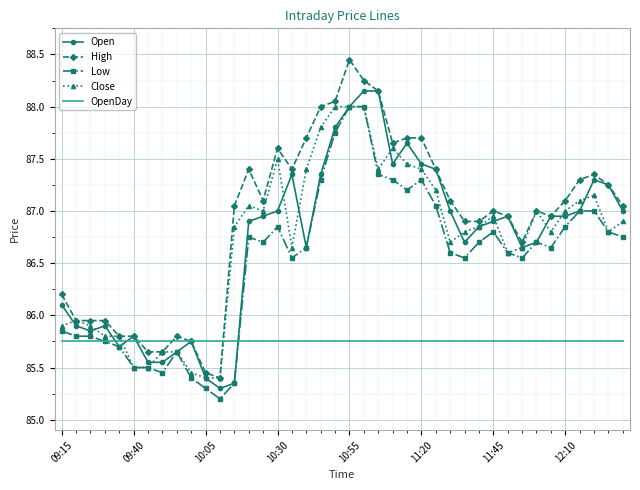

Which series has the largest total across all categories?

High